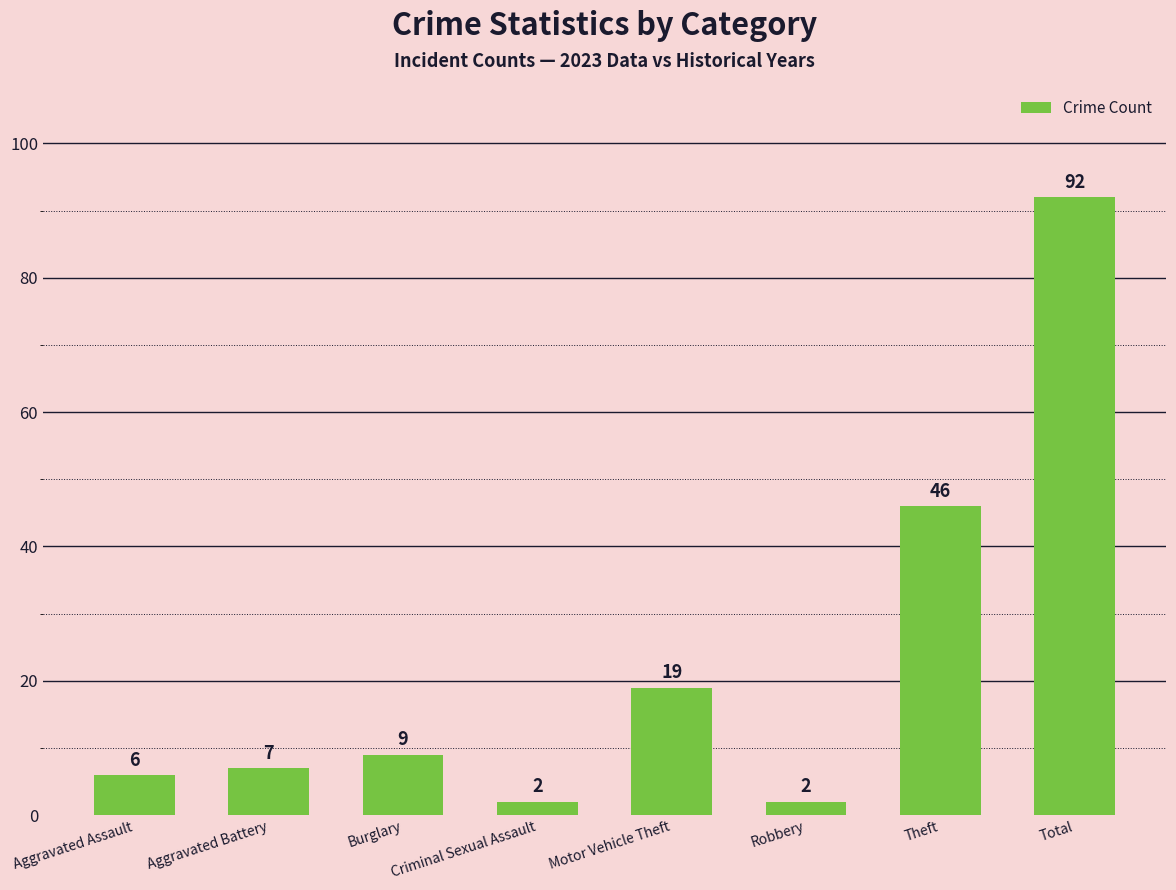

Approximately how many times larger is the value at Motor Vehicle Theft compared to Burglary?

2.1